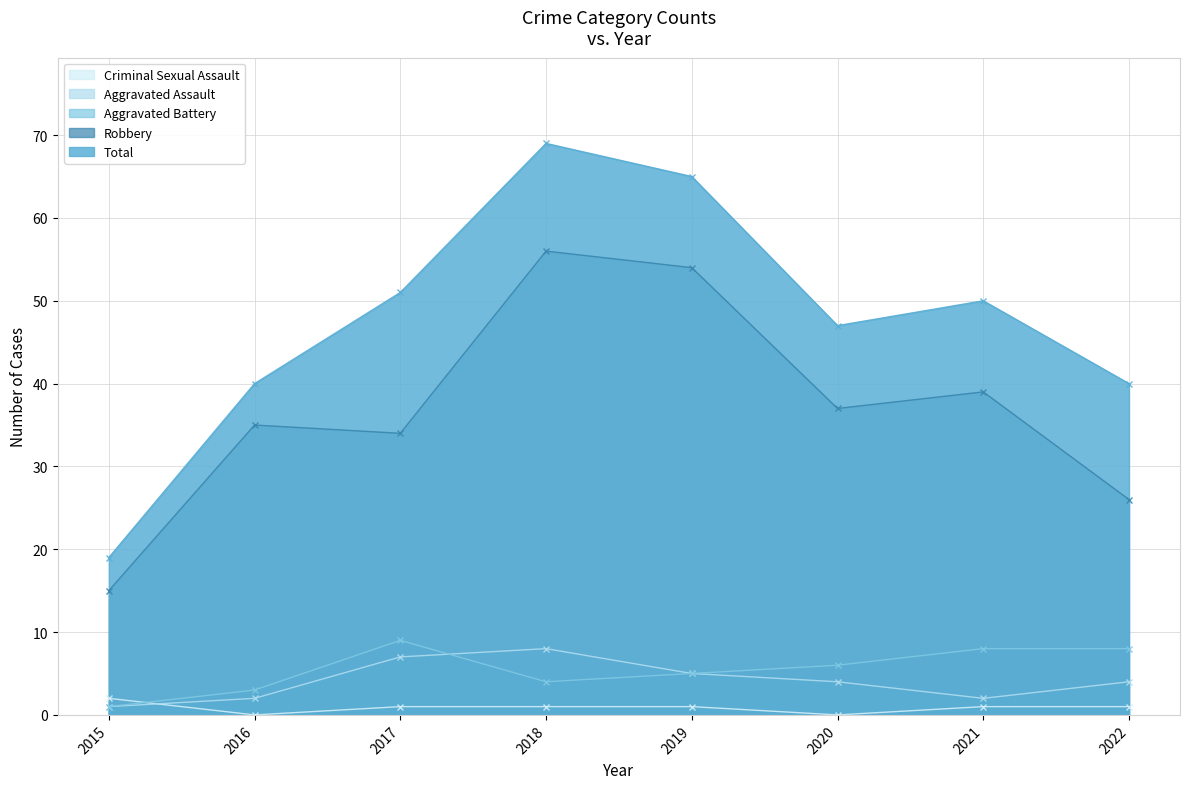

Reading right to left, transcribe all the data shown in this chart.

Aggravated Assault: 4	2	4	5	8	7	2	1
Aggravated Battery: 8	8	6	5	4	9	3	1
Criminal Sexual Assault: 1	1	0	1	1	1	0	2
Robbery: 26	39	37	54	56	34	35	15
Total: 40	50	47	65	69	51	40	19